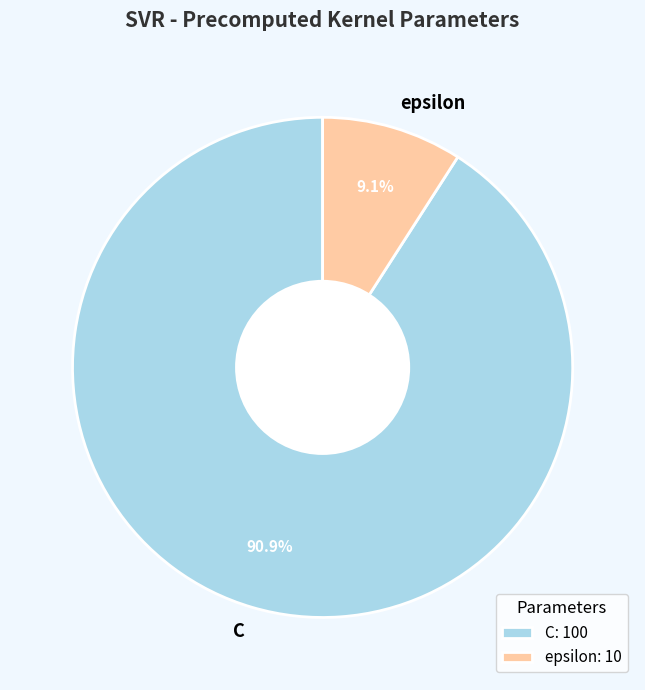

Rank the categories by value from lowest to highest.

epsilon, C